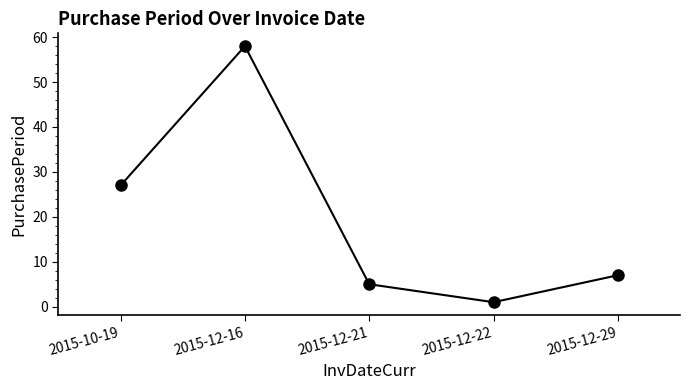

Reading left to right, extract all data points from this chart.

27	58	5	1	7